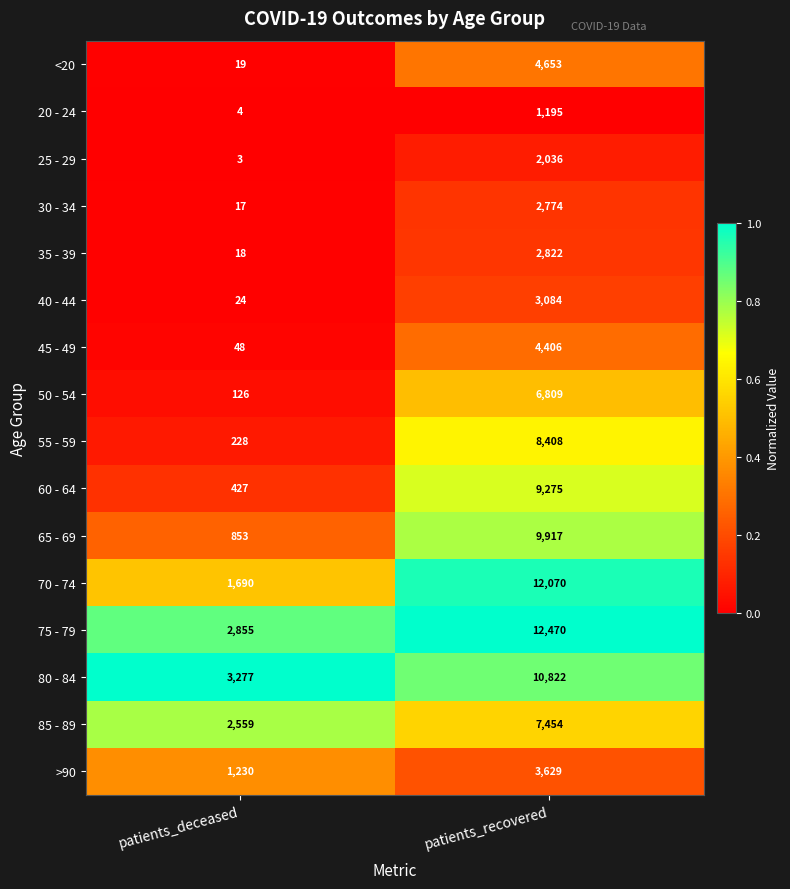

What is the total value across all series at patients_deceased?

13378